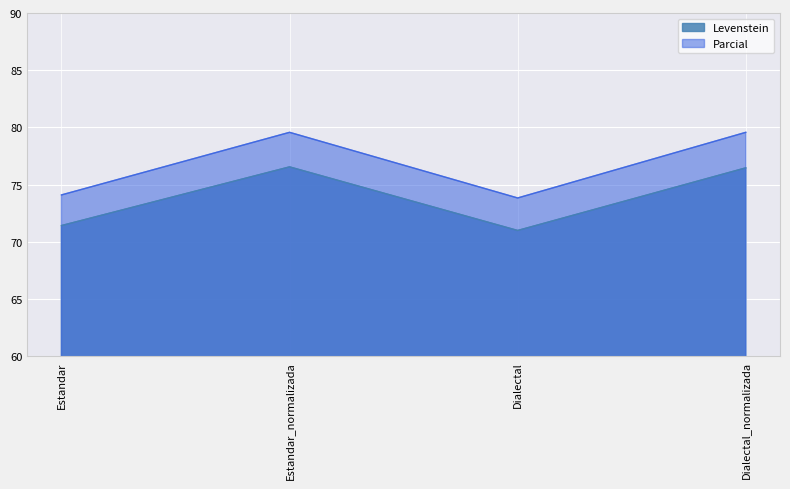

What is the spread (max minus min) of values at Estandar_normalizada?

3.0